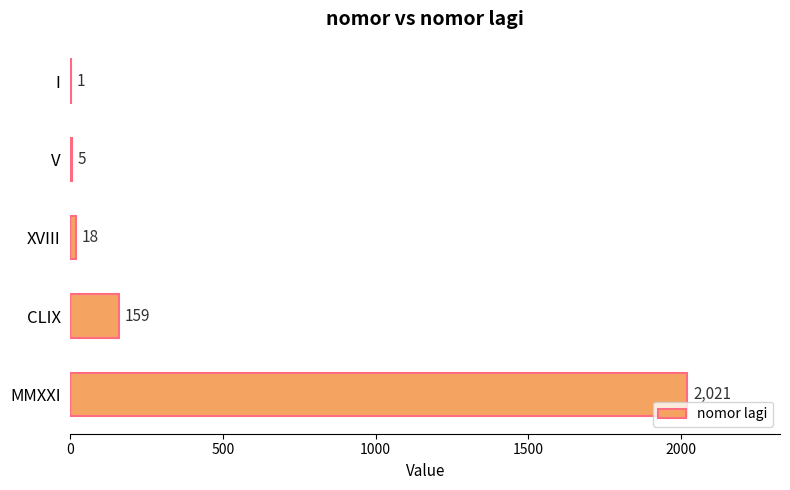

What is the change in value from I to MMXXI?

+2020